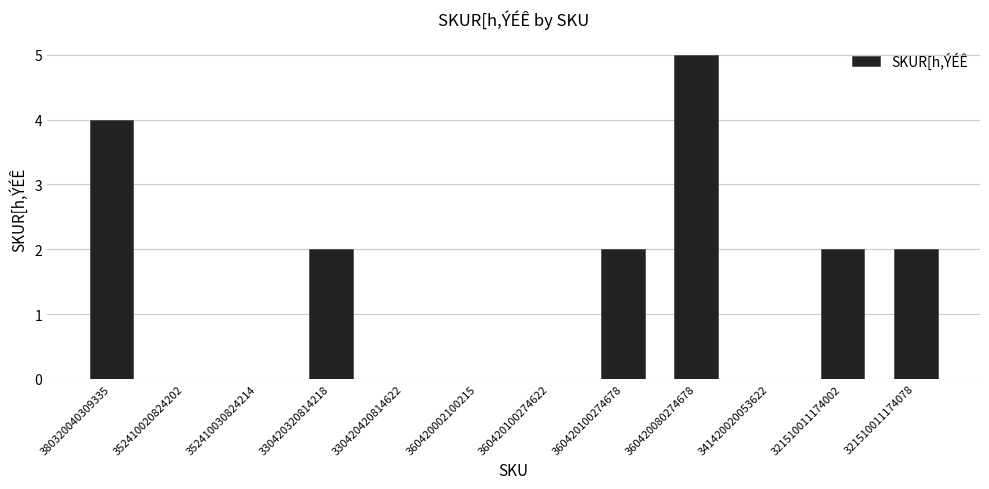

What value does the data have at 380320040309335?

4